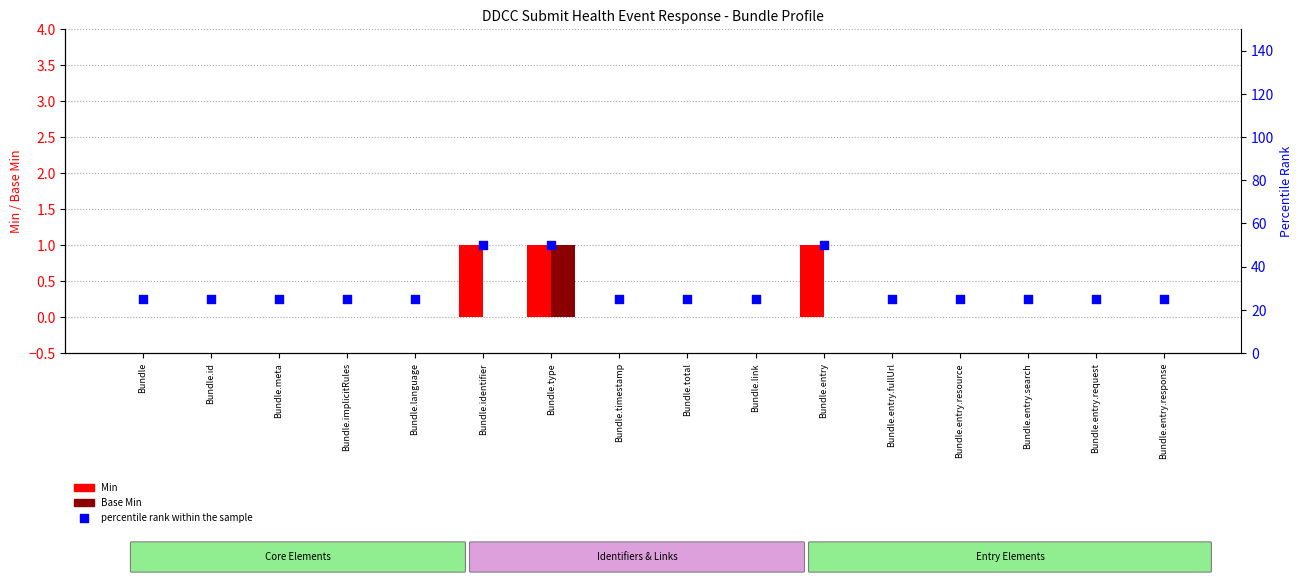

What are all the series names shown in the legend?

Min, Base Min, percentile rank within the sample